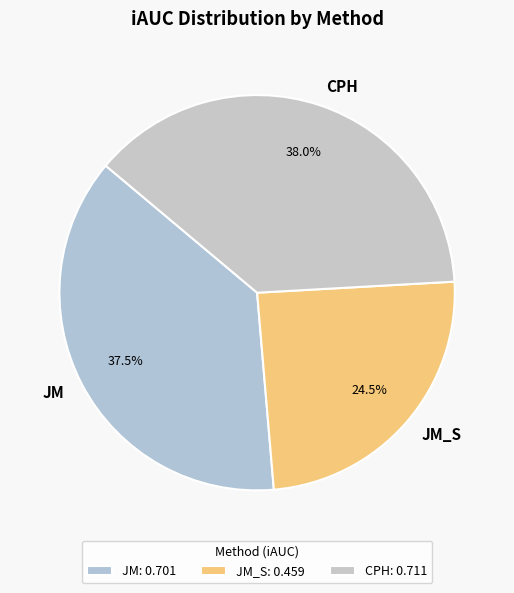

Does any single category account for the majority?

No